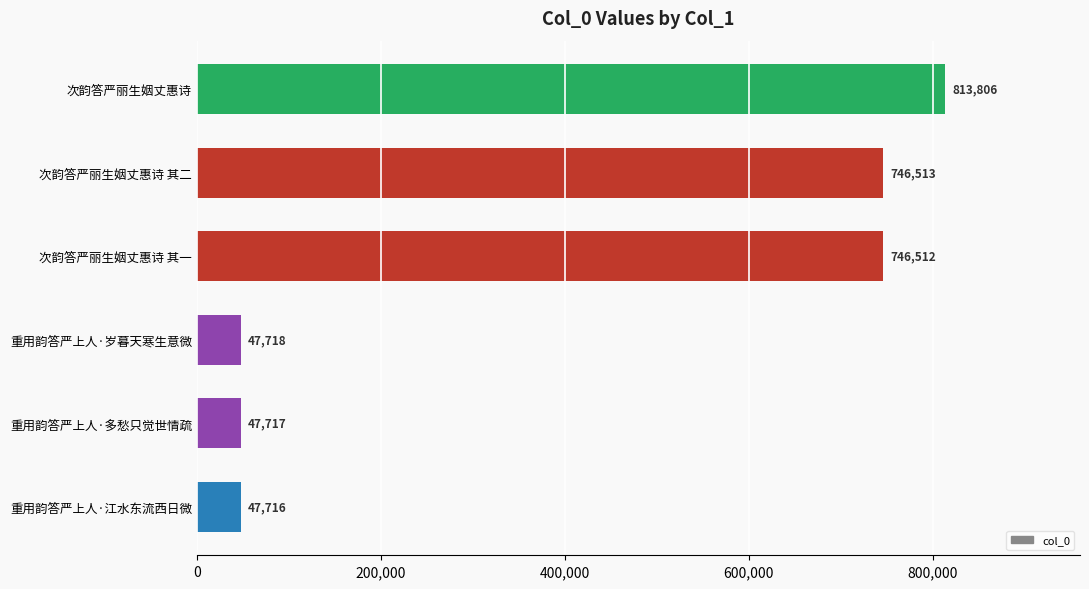

What is the ratio of the value at 次韵答严丽生姻丈惠诗 其二 to the value at 重用韵答严上人·多愁只觉世情疏?

15.6